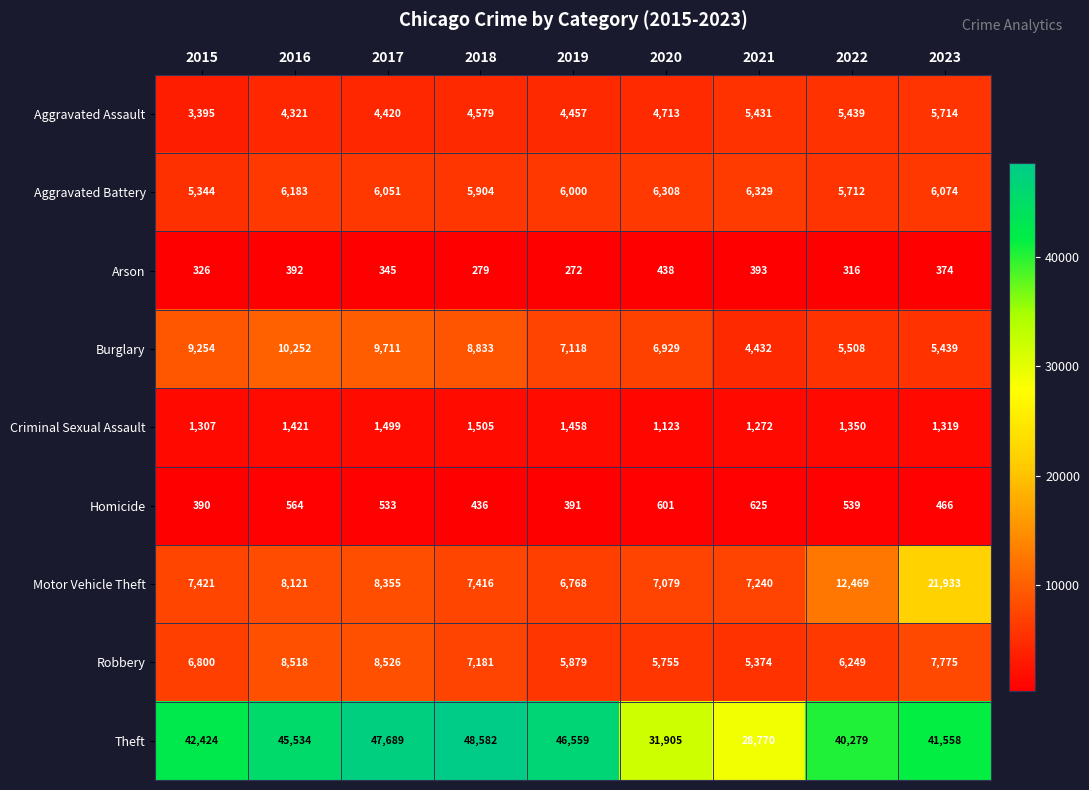

What is the spread (max minus min) of values at 2016?

45142